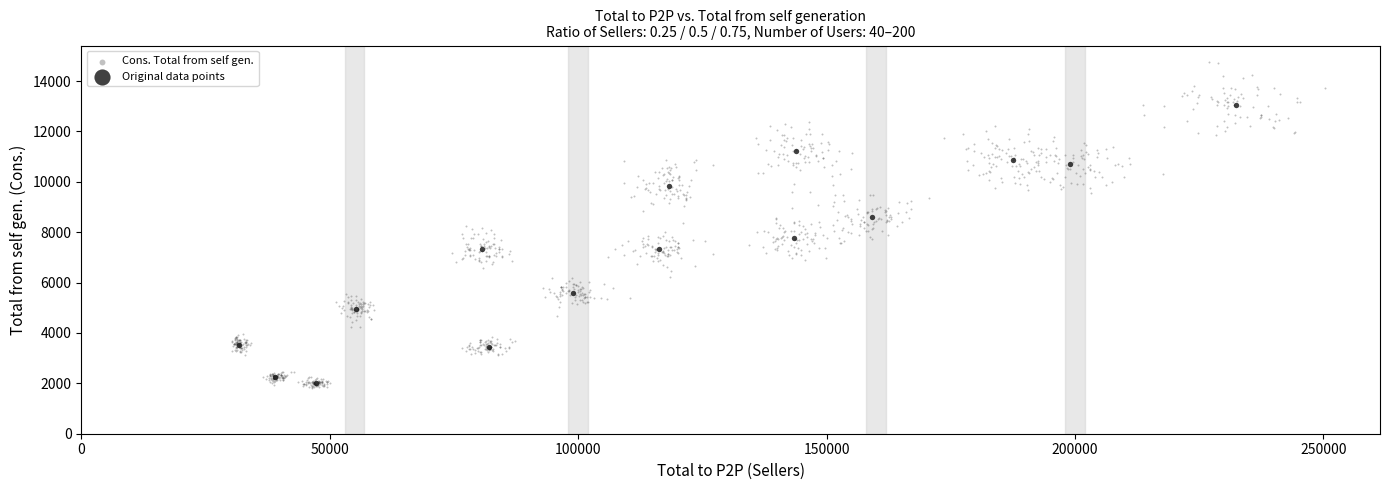

Which series reaches the maximum Y coordinate?

Cons. Total from self gen.